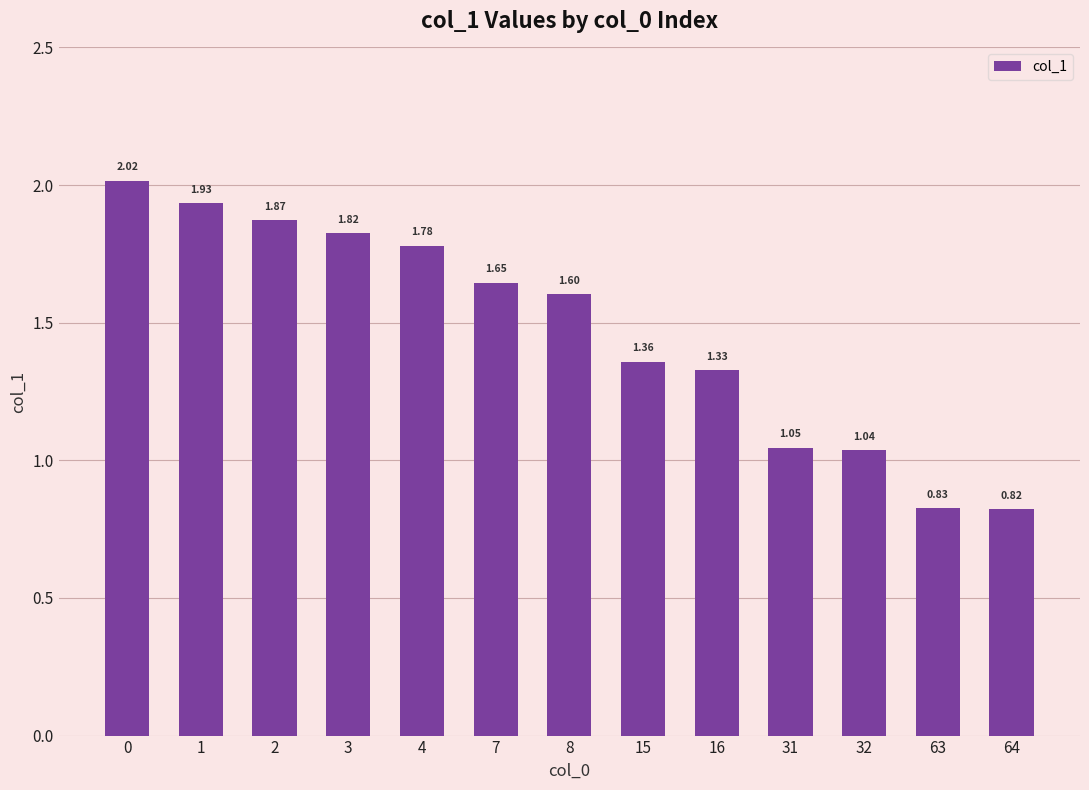

Rank the categories by value from lowest to highest.

64, 63, 32, 31, 16, 15, 8, 7, 4, 3, 2, 1, 0